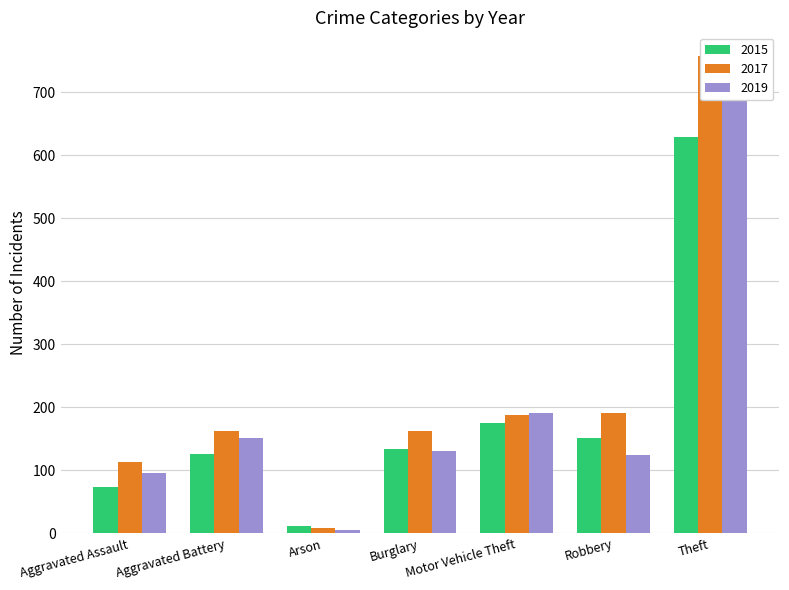

Are the bars horizontal?

No